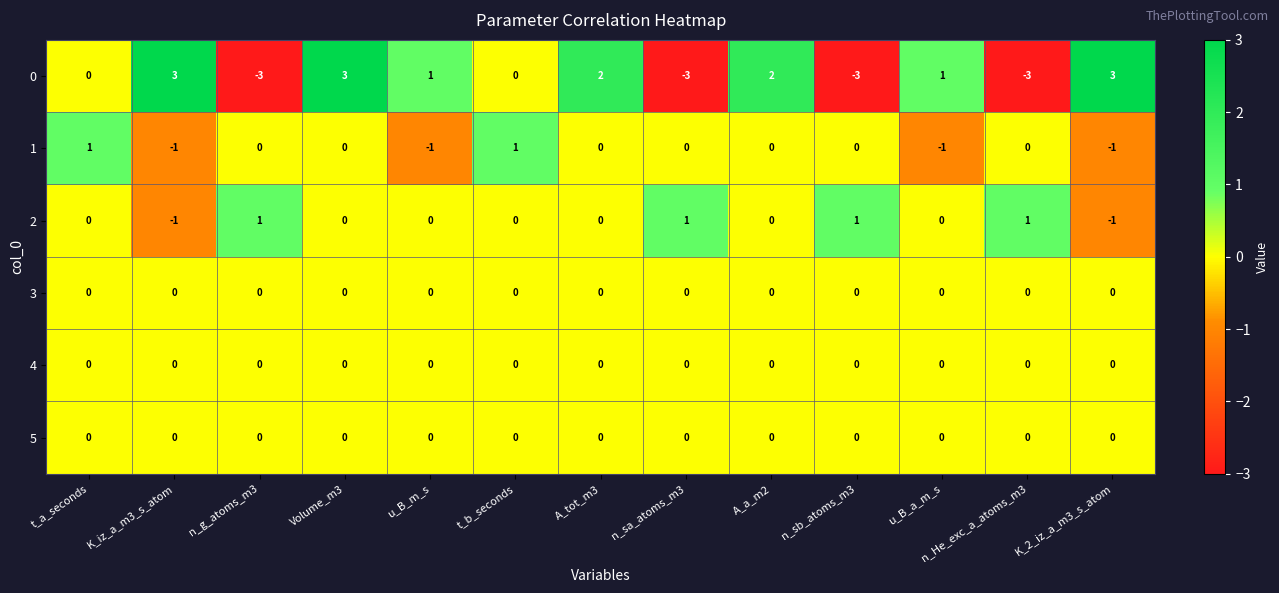

The value of 1 at Volume_m3 is 1. True or false?

False